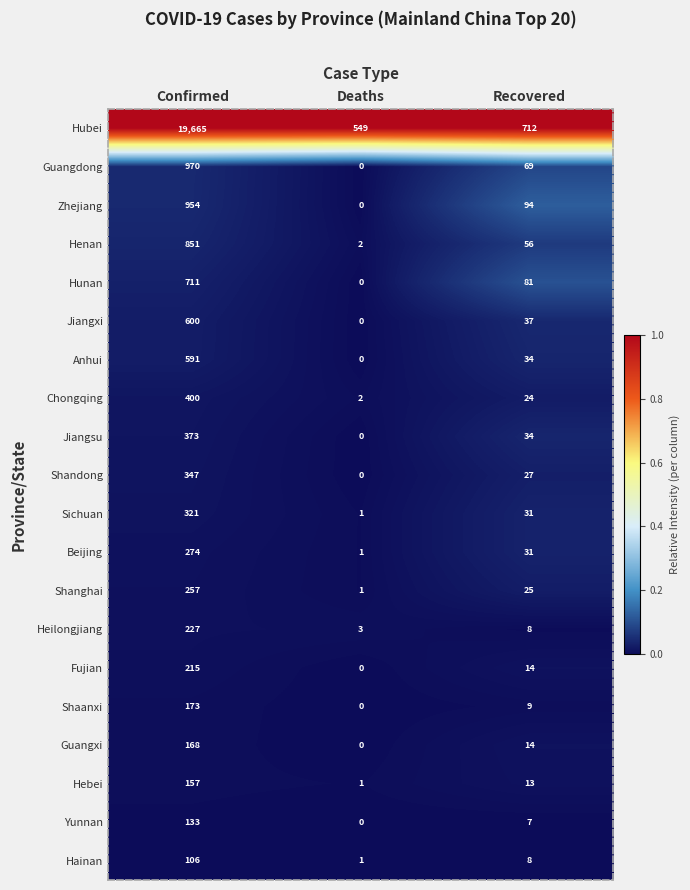

How many values in Fujian are above zero?

2